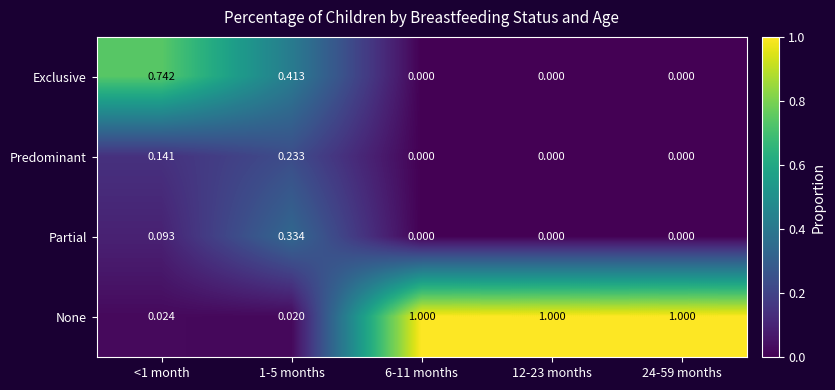

How many positive values does the Partial series have?

2